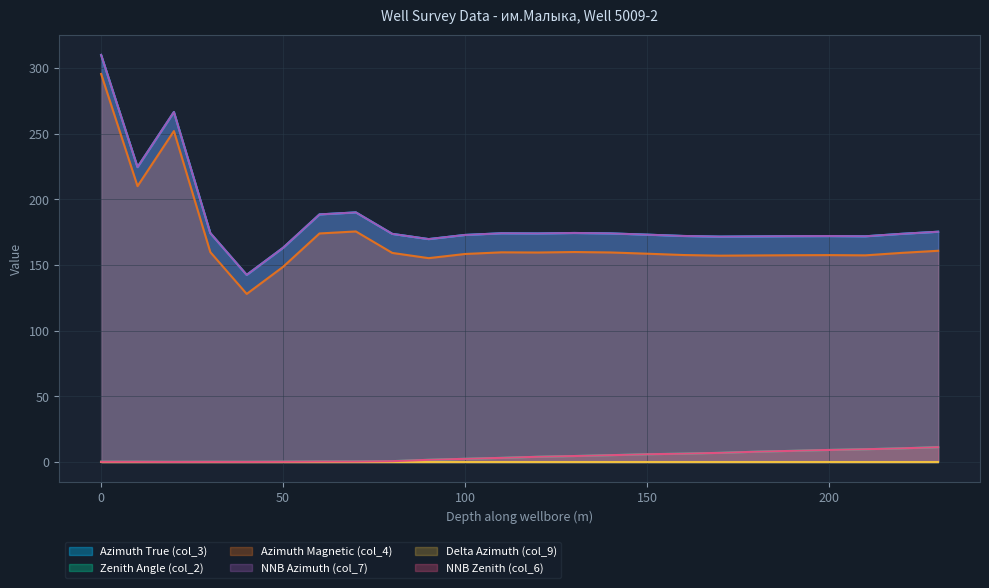

What is the sum of the NNB Zenith (col_6) values at 0 and 150?

6.2